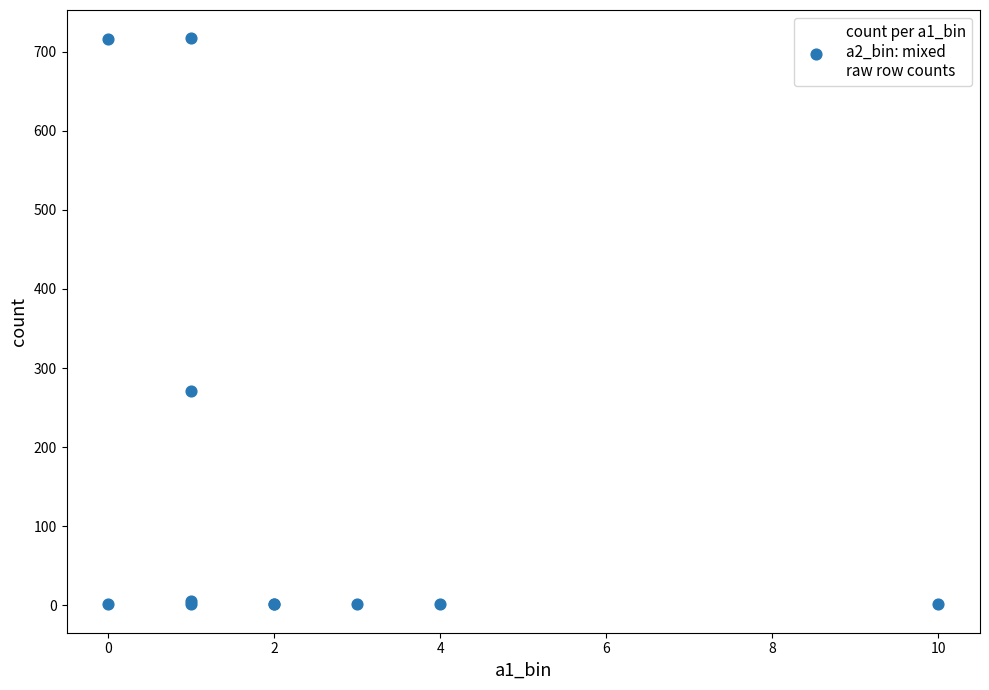

What Y value in the scatter plot is closest to 359?

271